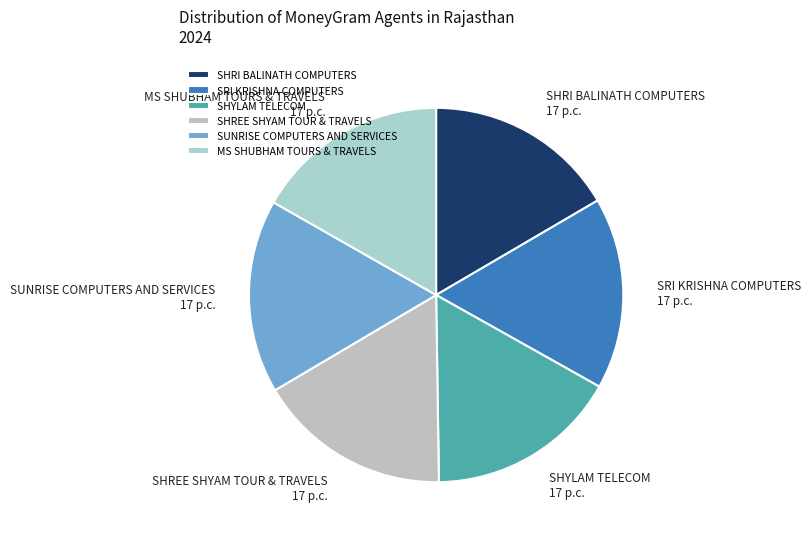

Combined, do SRI KRISHNA COMPUTERS and SHREE SHYAM TOUR & TRAVELS account for over 50%?

No